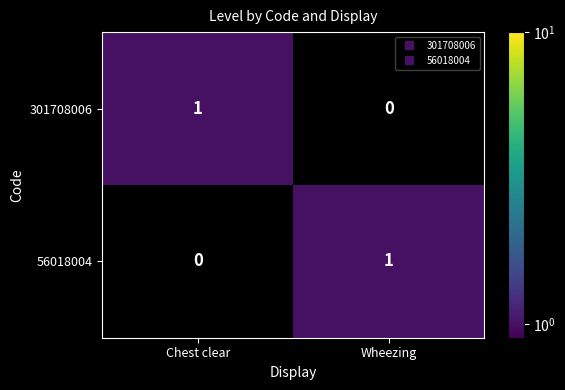

The 301708006 series shows 0 at Wheezing. True or false?

True